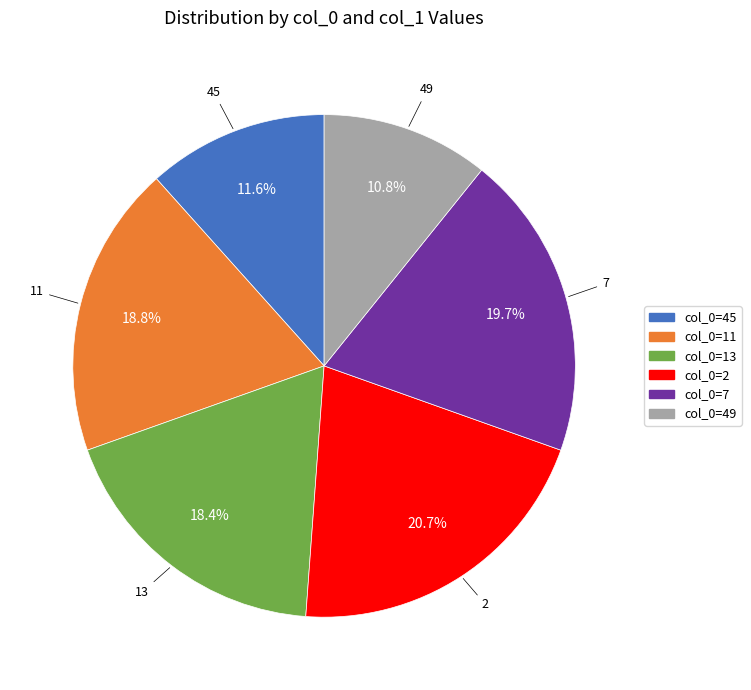

What is the total percentage of col_0=49 and col_0=45?

22.4%